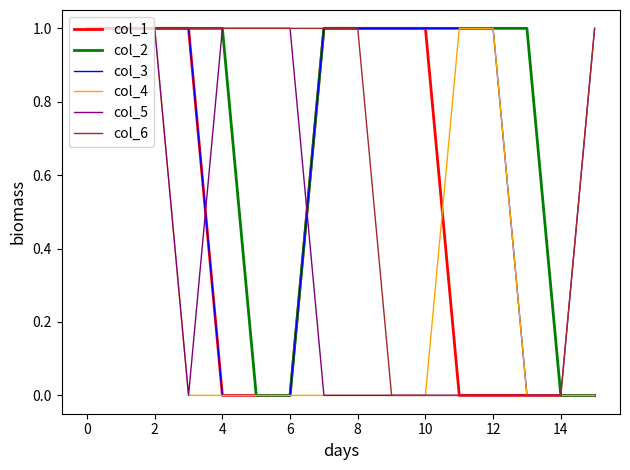

How many distinct data groups are displayed?

6